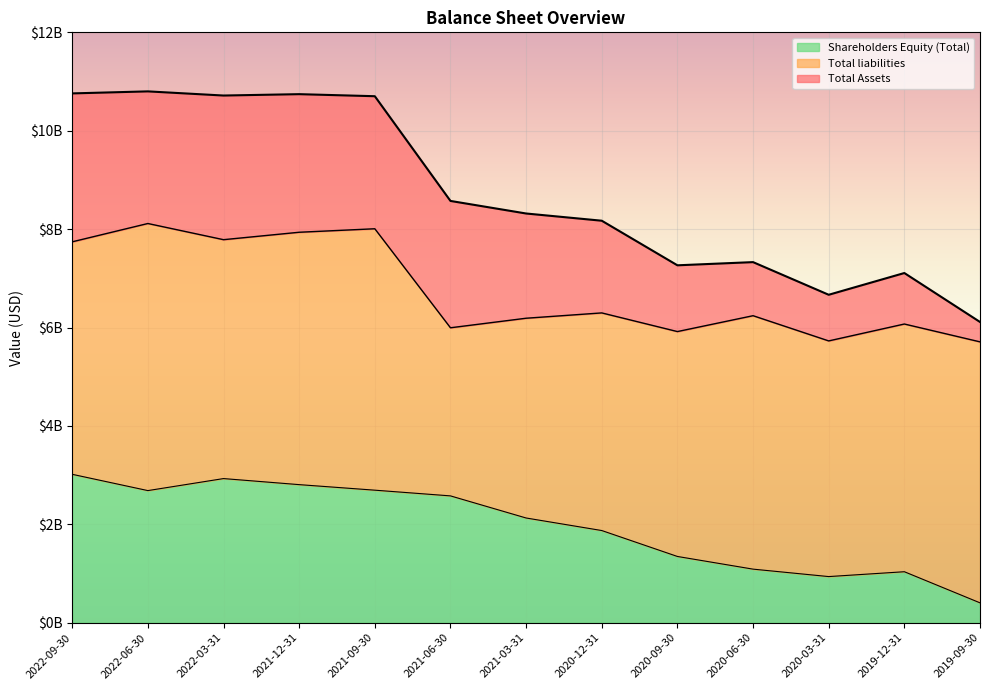

What is the sum of the Total Assets values at 2021-12-31 and 2019-09-30?

16856300000